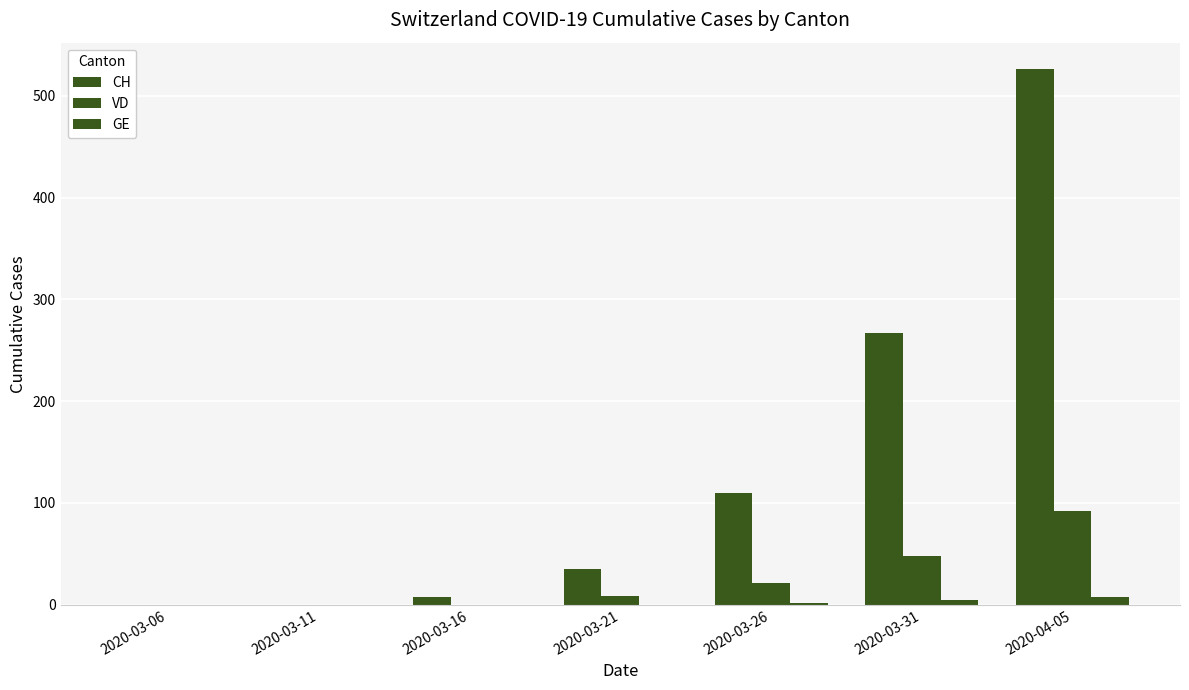

Does the chart contain stacked bars?

No